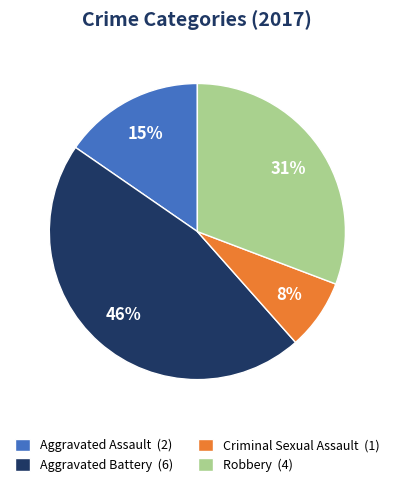

What is the ratio of the value at Aggravated Assault (2) to the value at Aggravated Battery (6)?

0.3